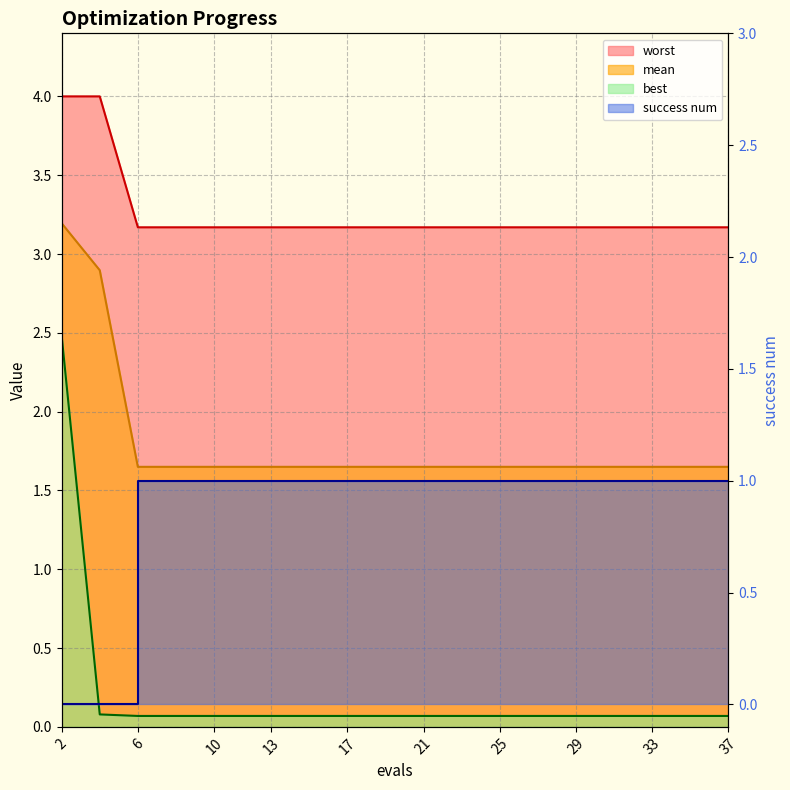

Rank the categories by mean value from lowest to highest.

6, 8, 10, 12, 13, 15, 17, 19, 21, 23, 25, 27, 29, 31, 33, 35, 37, 4, 2